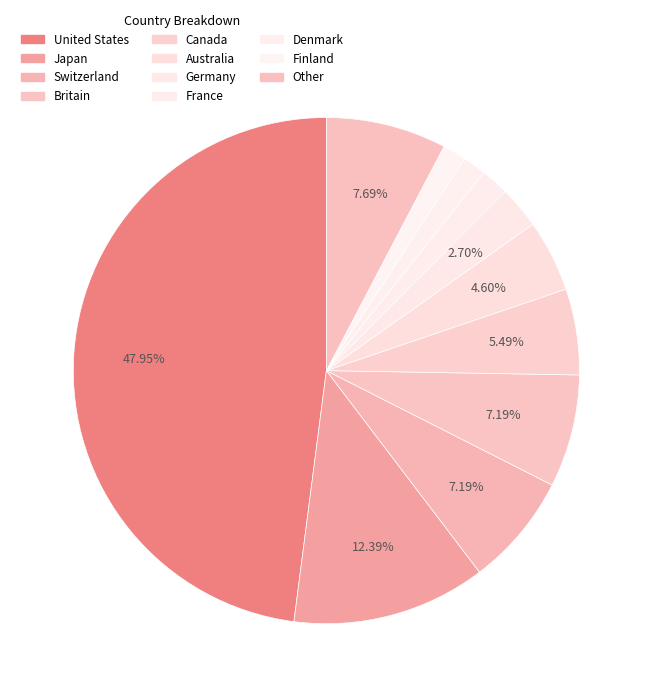

The Denmark slice represents 13% of the pie. True or false?

False